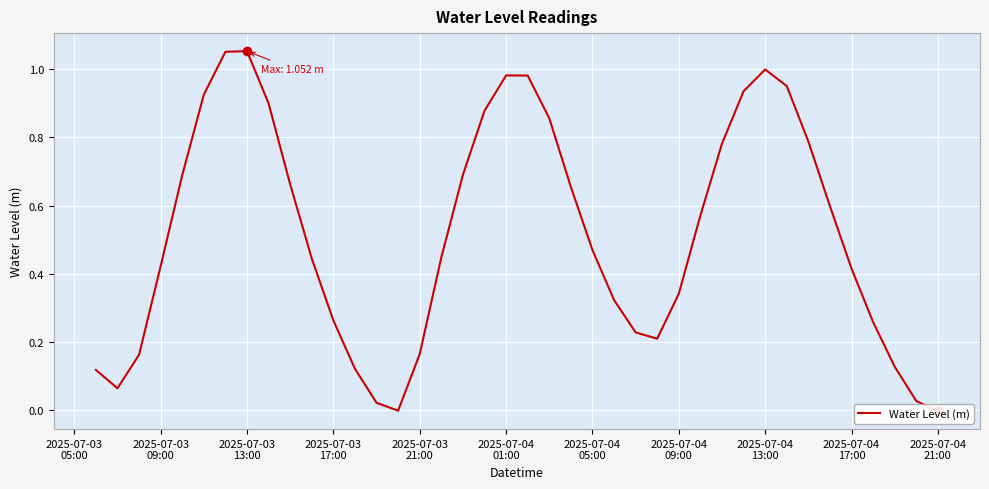

How many negative values are there?

2